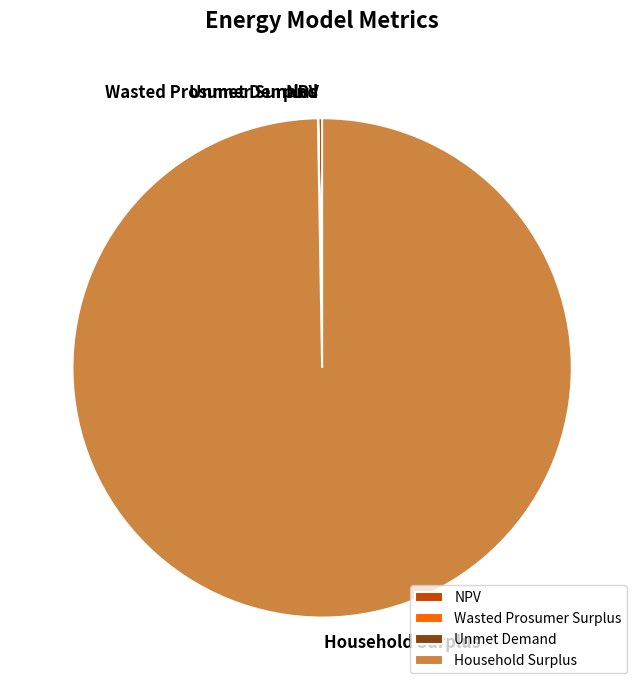

What is the largest slice in the pie chart?

Household Surplus